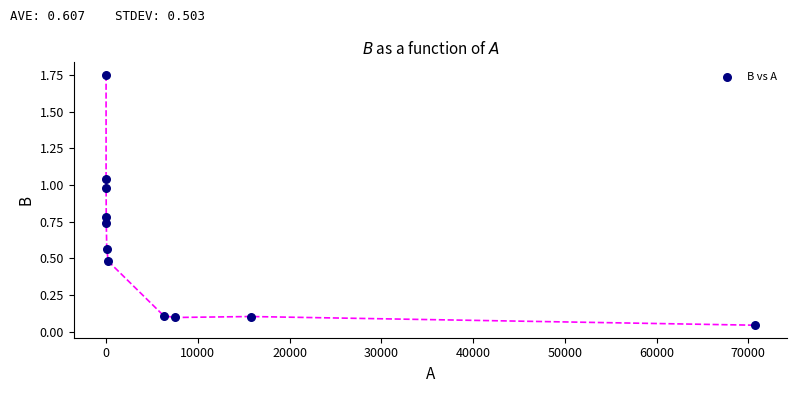

What is the range of Y values (max minus min)?

1.7